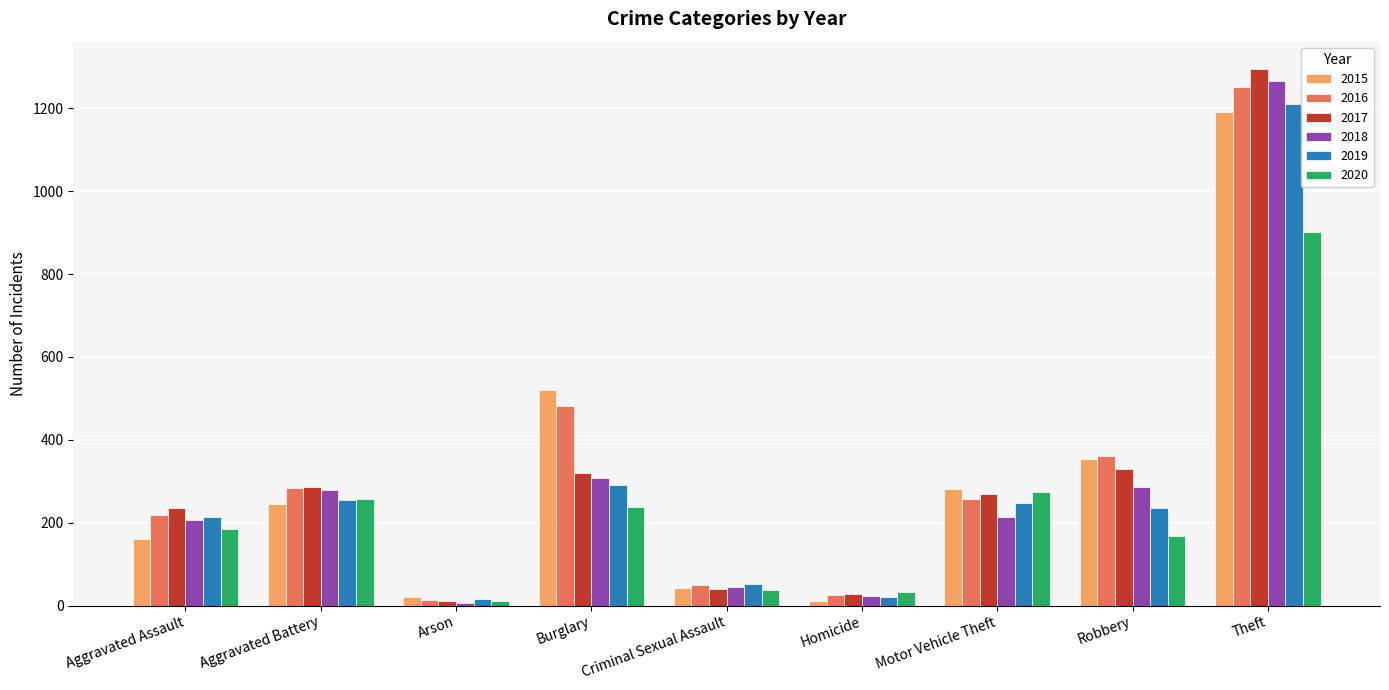

List the labels in order of 2017 value, smallest first.

Arson, Homicide, Criminal Sexual Assault, Aggravated Assault, Motor Vehicle Theft, Aggravated Battery, Burglary, Robbery, Theft